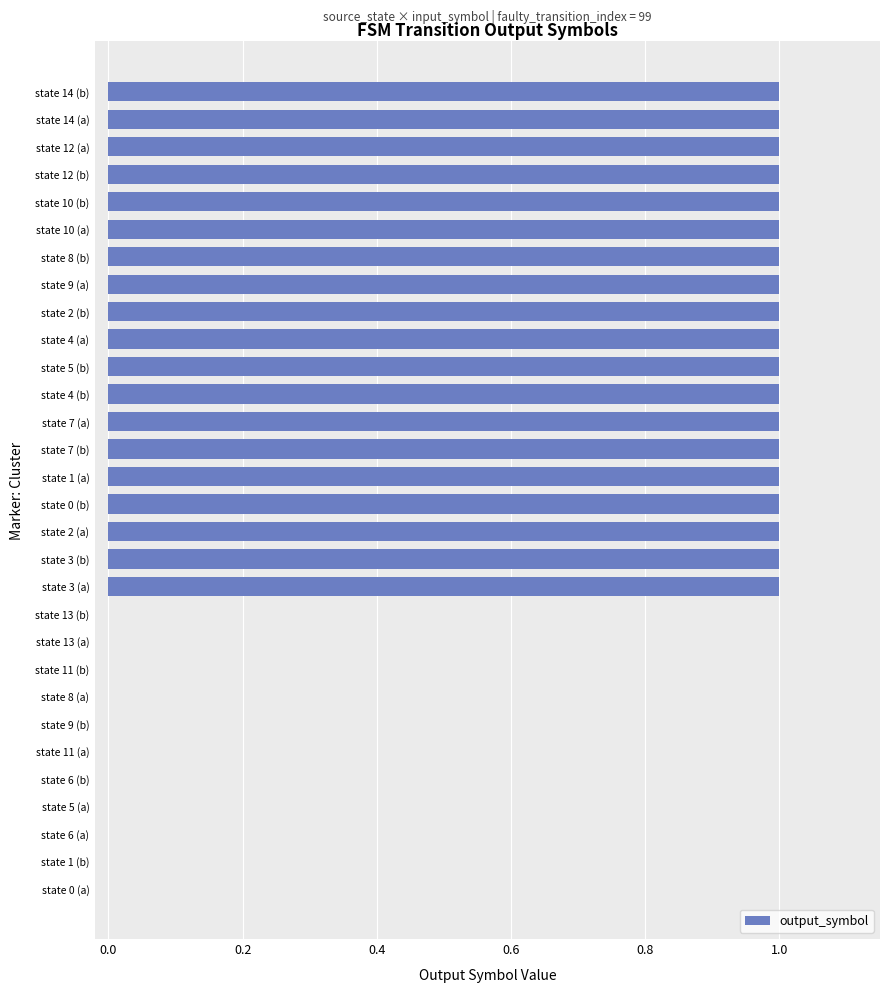

Count the values in the range 0 to 1.

30